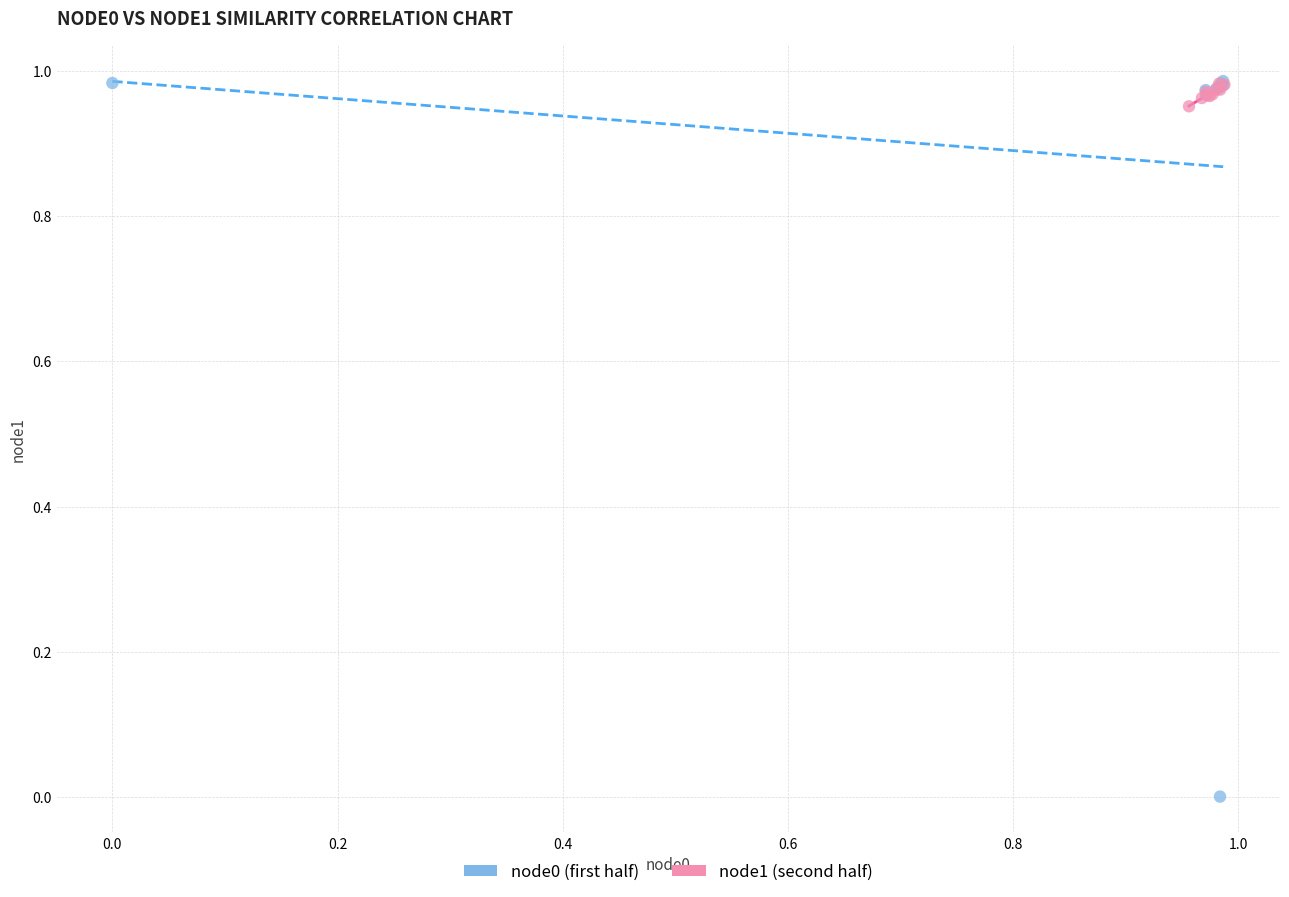

What are all the series names shown in the legend?

node0 (first half), node1 (second half)